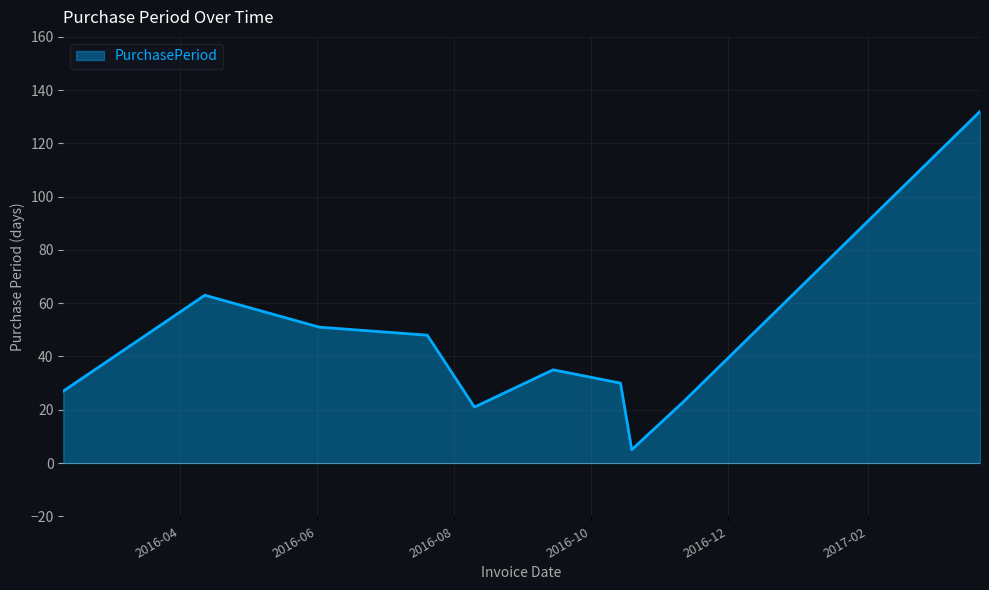

What is the difference between the maximum and minimum values?

127